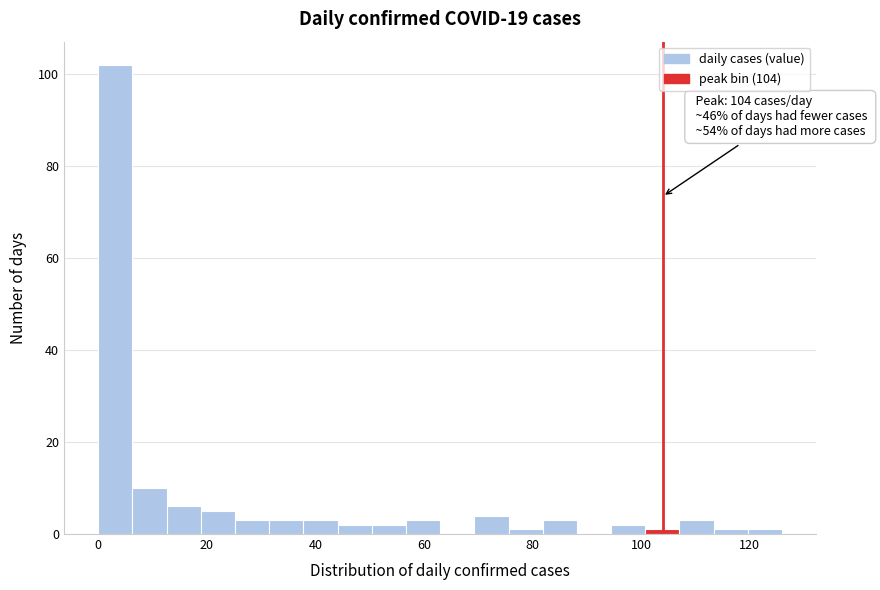

Read against the x-axis, roughly where is the centre of the tallest bar?

4